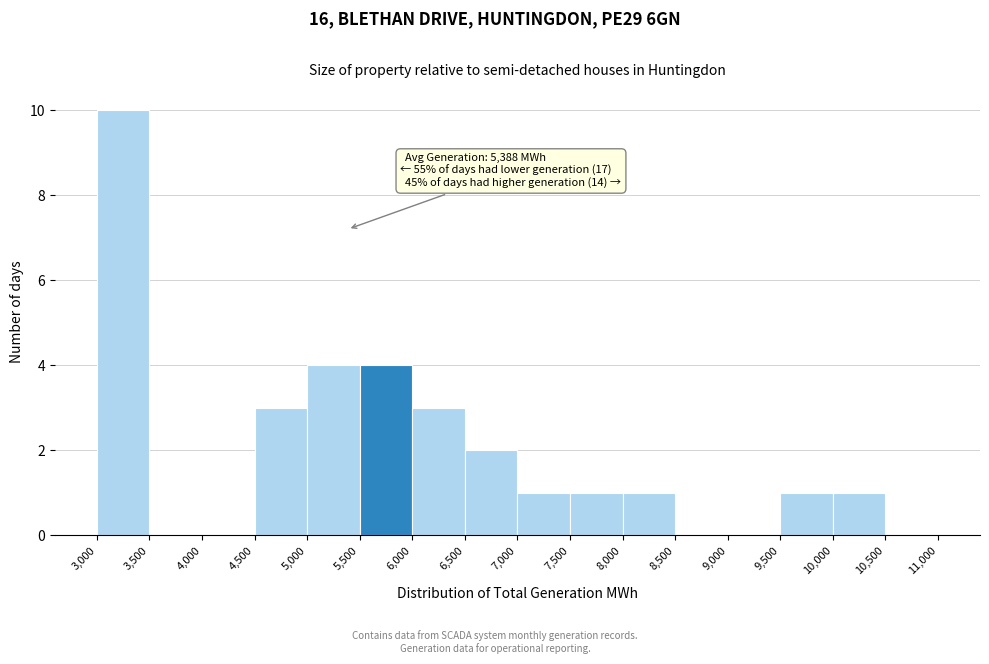

Which range on the x-axis has the tallest bar?

3,000 to 3,500